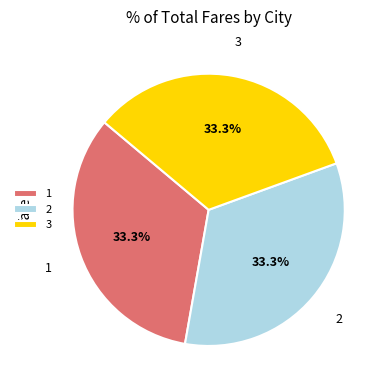

Does 1 account for over 50% of the chart?

No